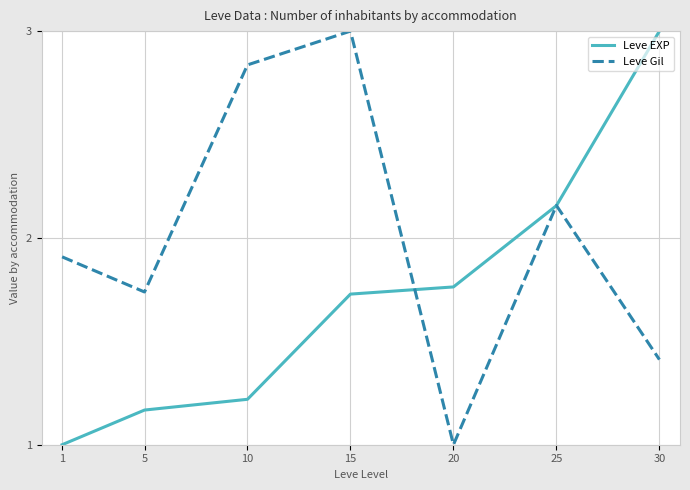

Rank the series by their average value, from highest to lowest.

Leve Gil, Leve EXP